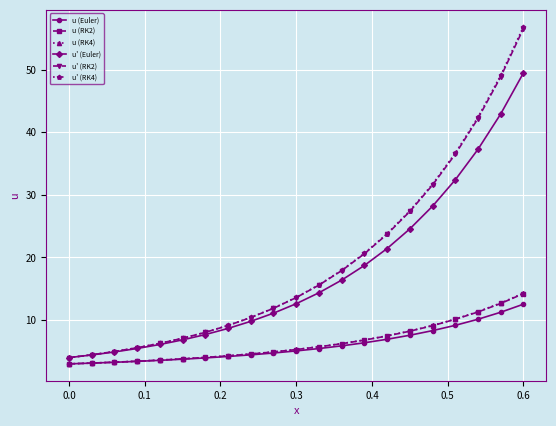

Which series has the widest spread of values?

u' (RK4)